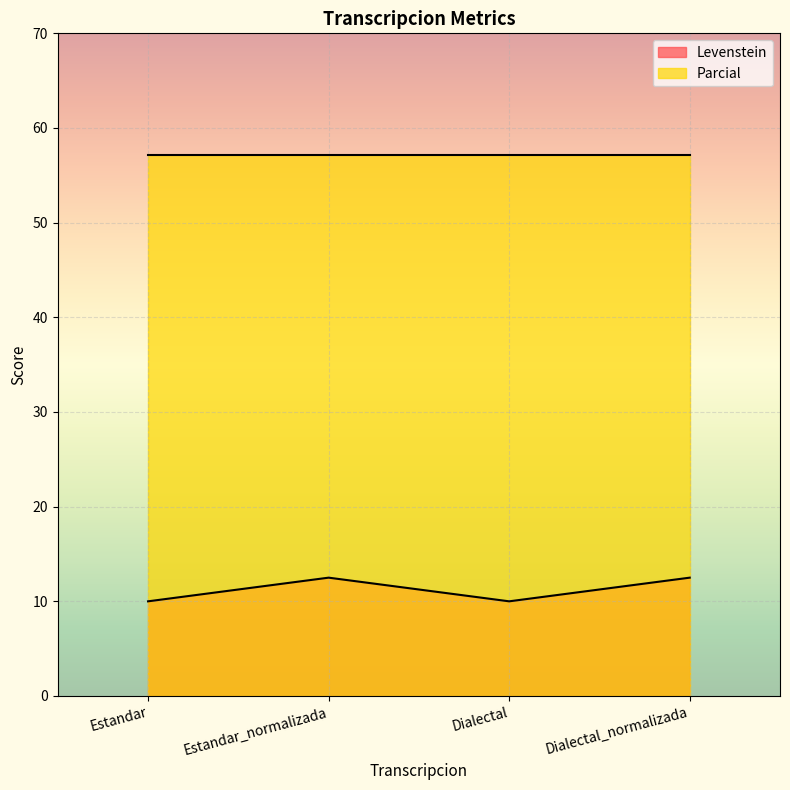

What is the change in value from Estandar to Estandar_normalizada?

+2.5